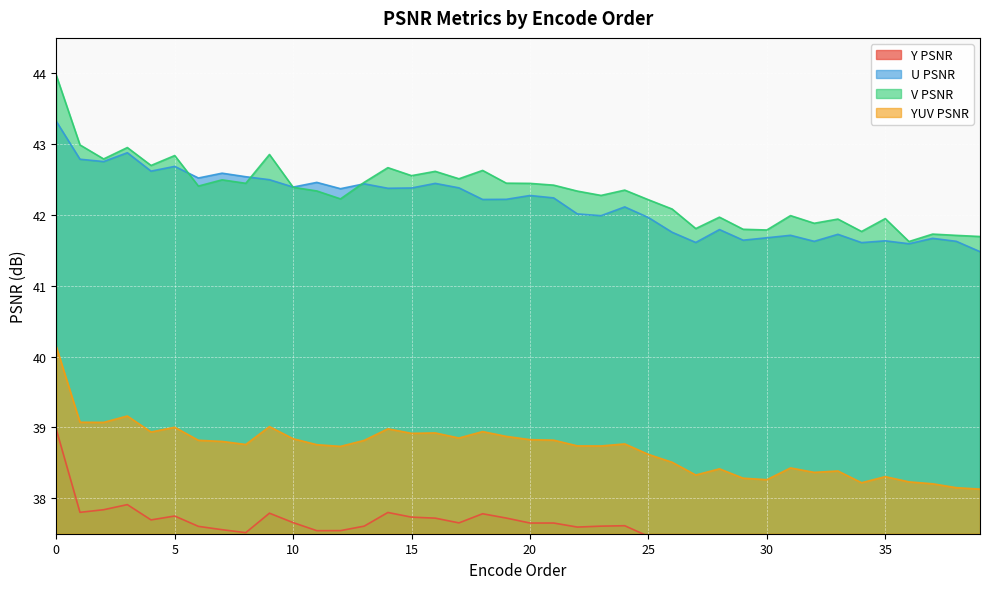

What is the sum of all V PSNR values?

1693.1